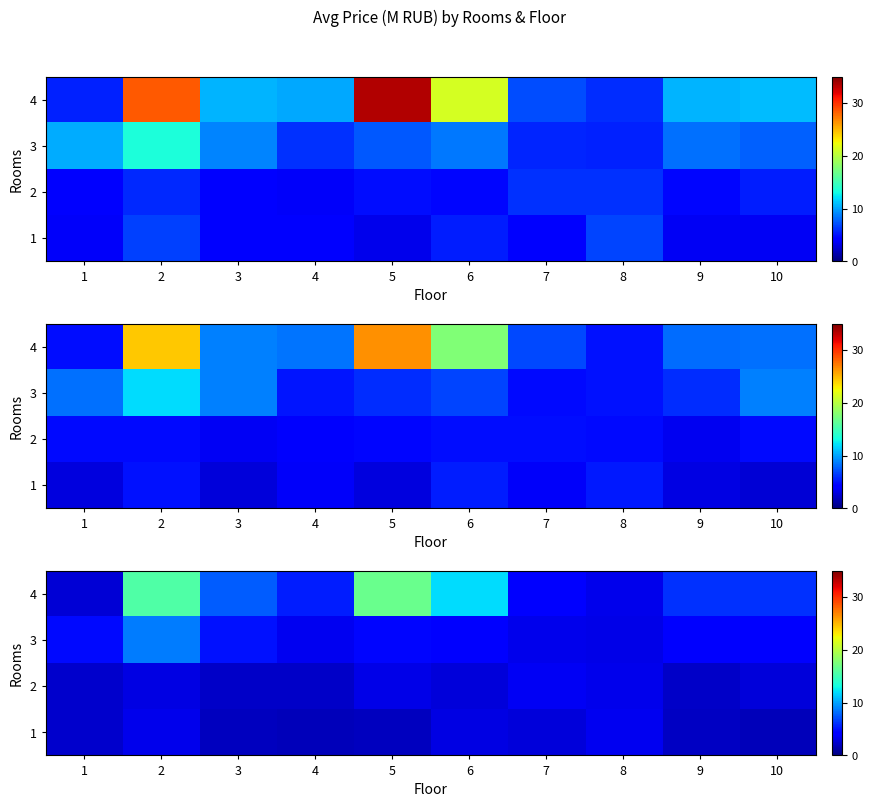

What is the difference between the maximum and minimum values in the 3 series?

5.4